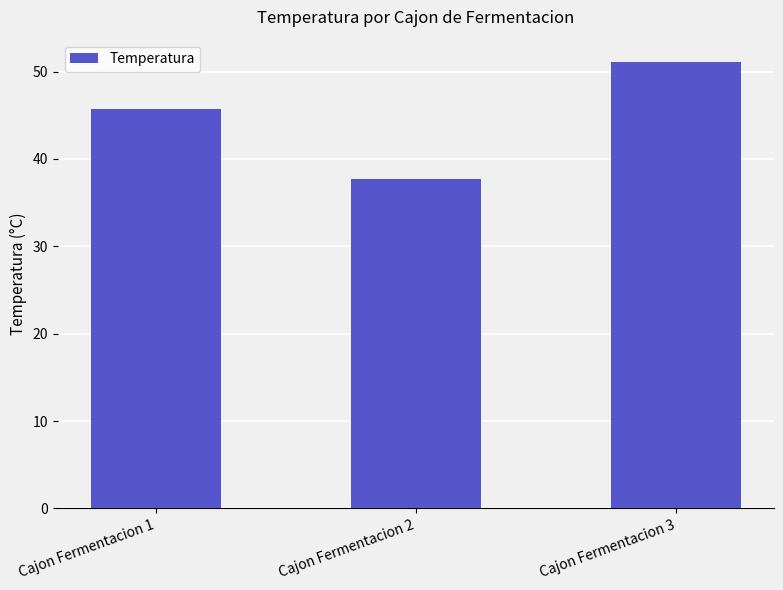

What is the average value?

44.8